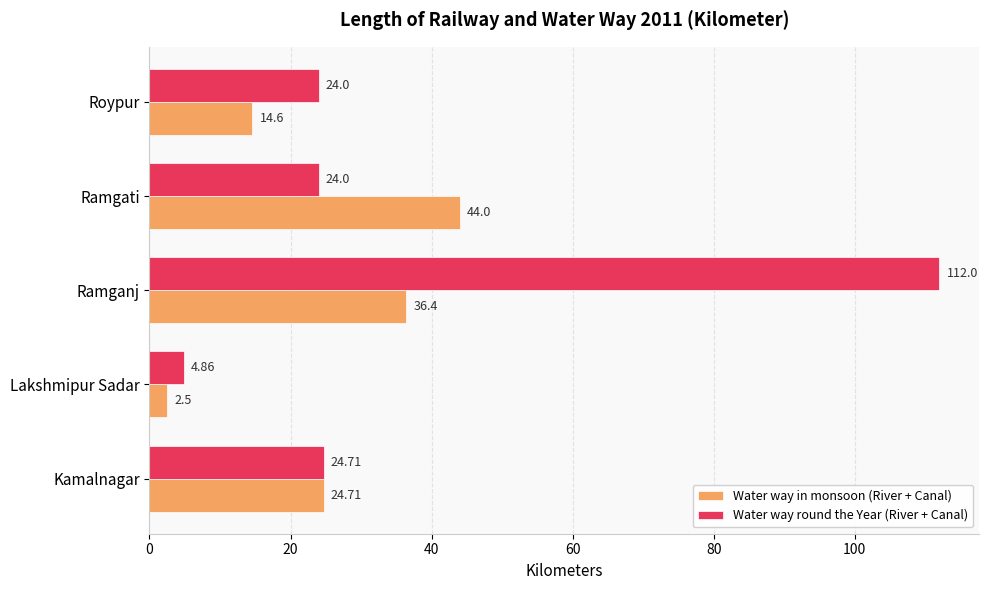

At which category is the sum across all series the highest?

Ramganj